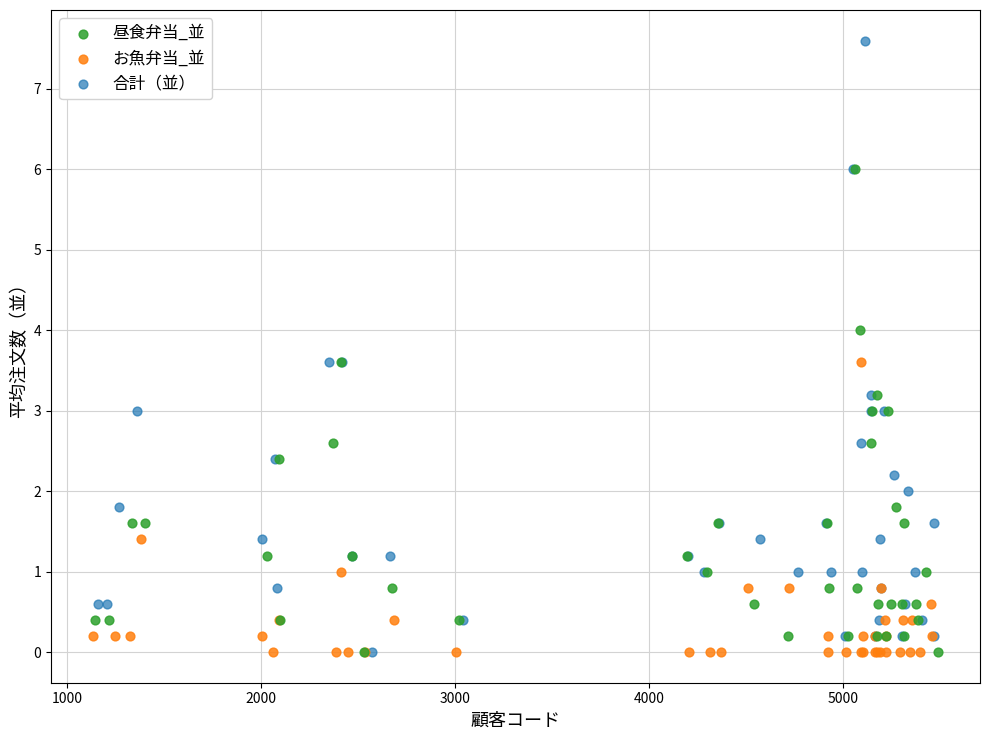

Which series contains the highest Y value?

合計（並）